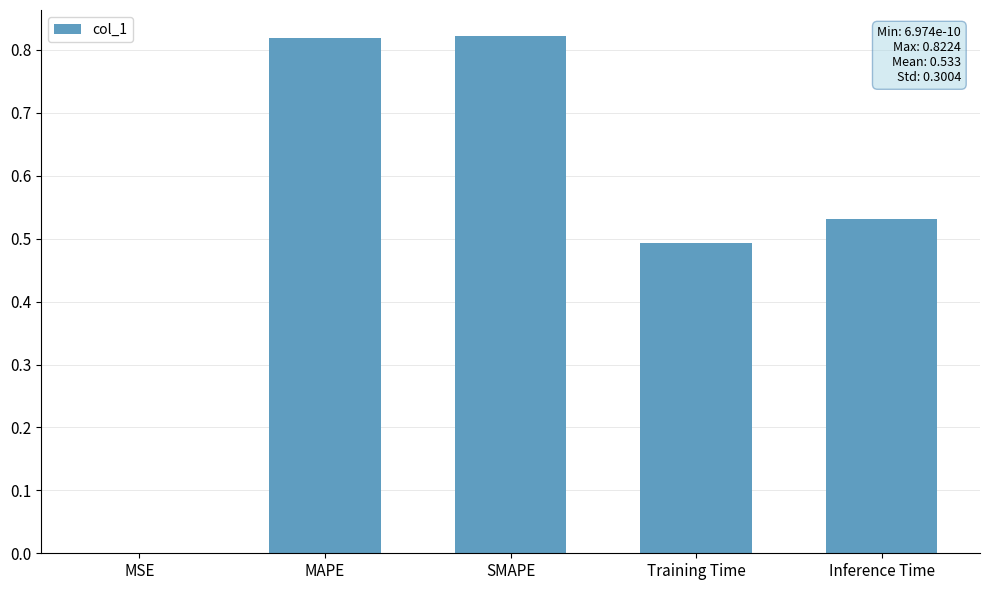

True or false: the data shows 0.2 at SMAPE.

False